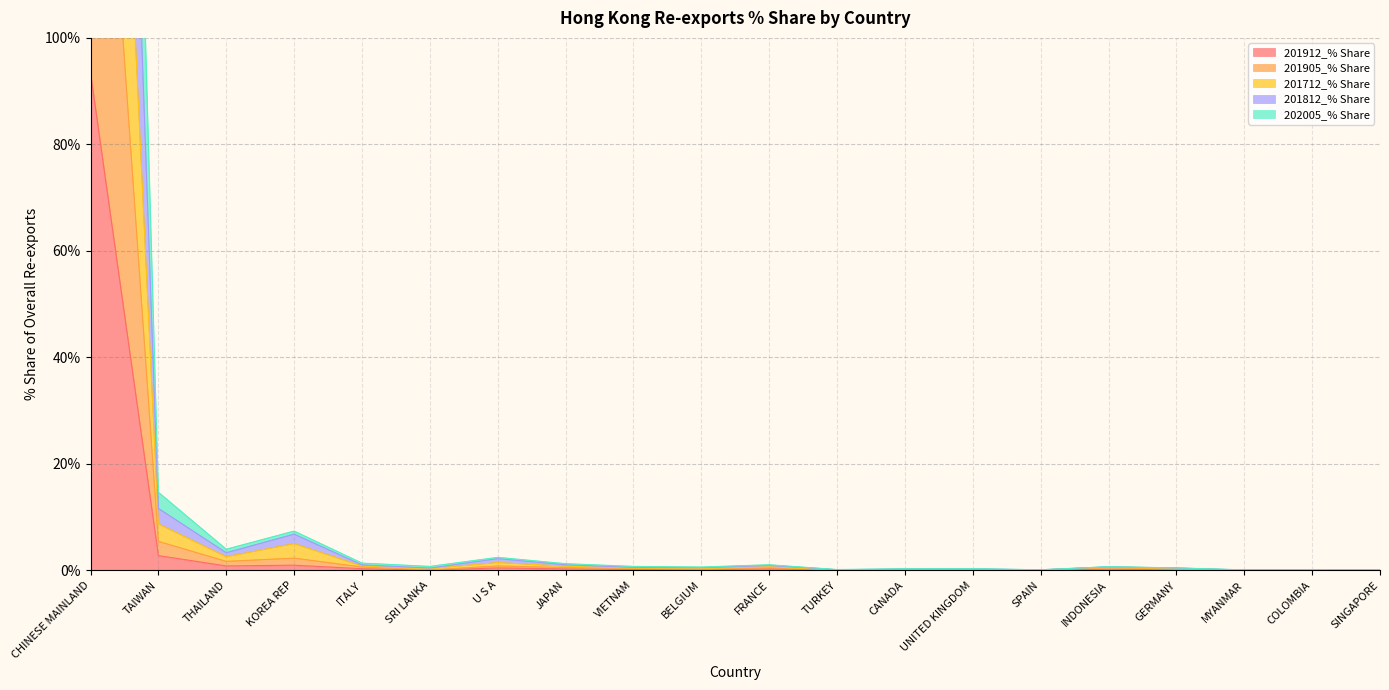

True or false: 201712_% Share and 201912_% Share intersect in this chart.

False